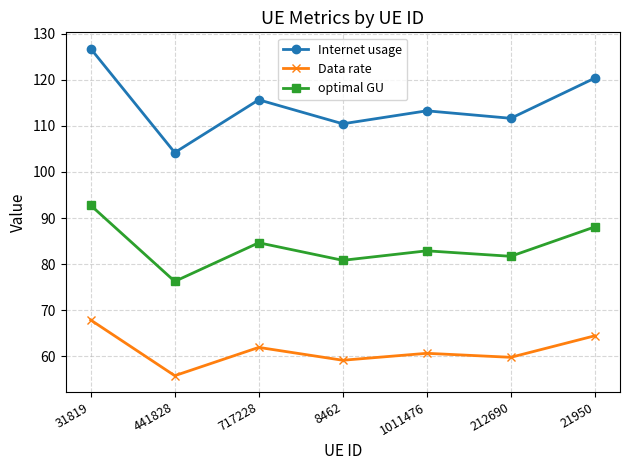

Which series has the widest spread of values?

Internet usage